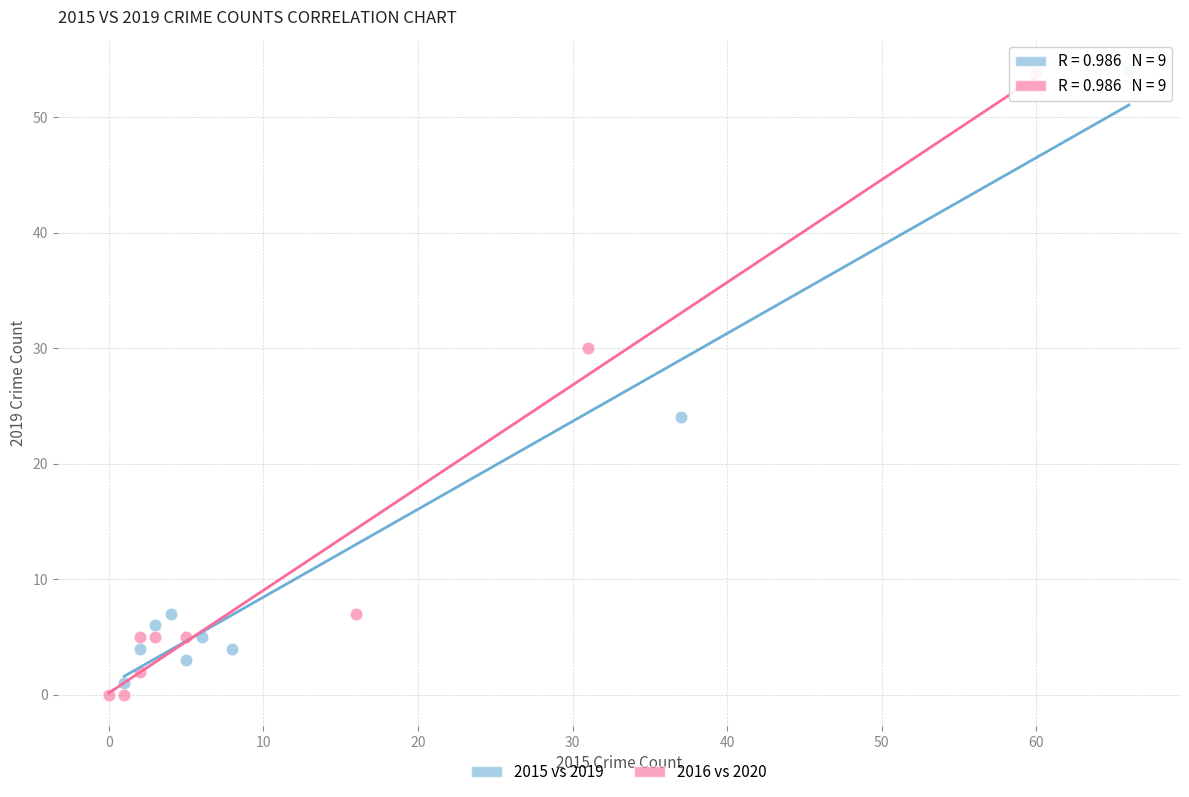

Which series has the widest spread of Y values?

2016 vs 2020